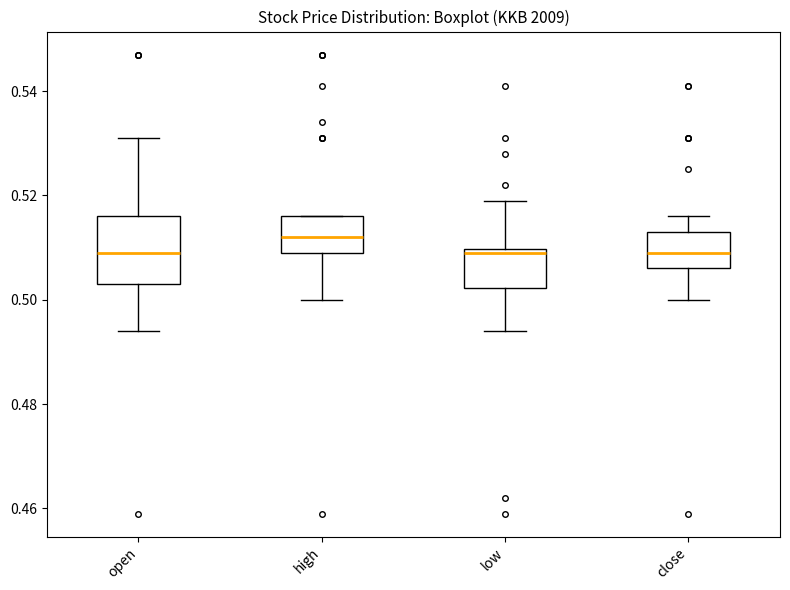

Reading left to right, transcribe this box plot: for each box, give where its median line is, the range the box spans, and where its two whiskers end, as read against the y-axis. The values are not printed on the chart, so give them approximately, as read against the axis.

open: median 0.510, box 0.504 to 0.516, whiskers 0.494 to 0.532
high: median 0.512, box 0.510 to 0.516, whiskers 0.500 to 0.516
low: median 0.510 (just below the box's upper edge), box 0.502 to 0.510, whiskers 0.494 to 0.520
close: median 0.510, box 0.506 to 0.514, whiskers 0.500 to 0.516